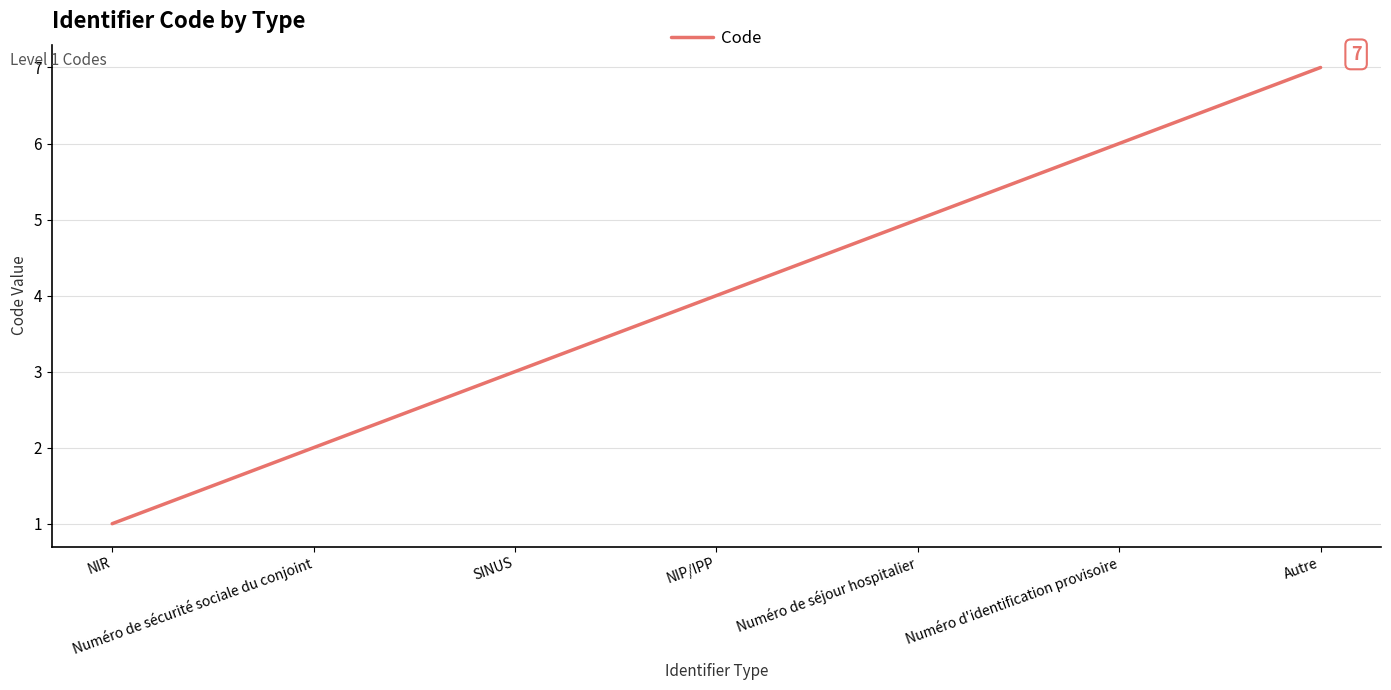

Which category has the lowest value across all series?

NIR